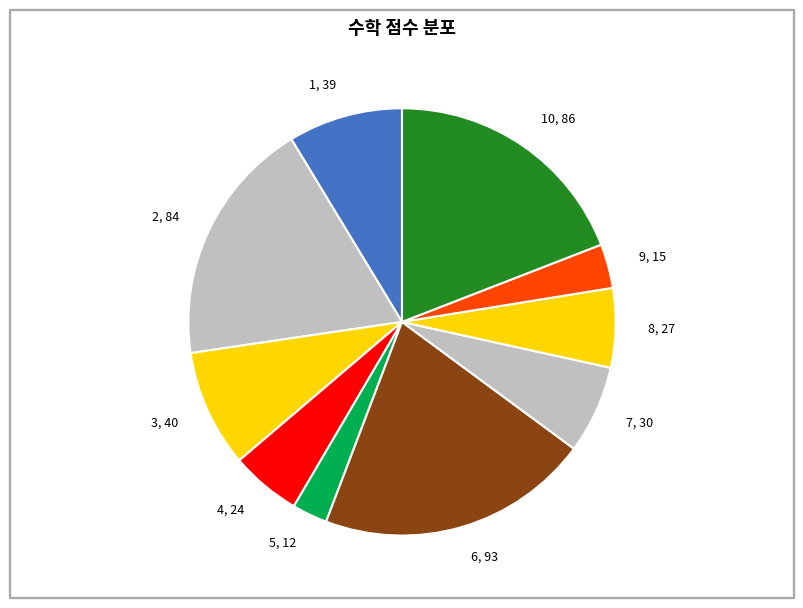

True or false: 4, 24 accounts for 5% of the total.

True